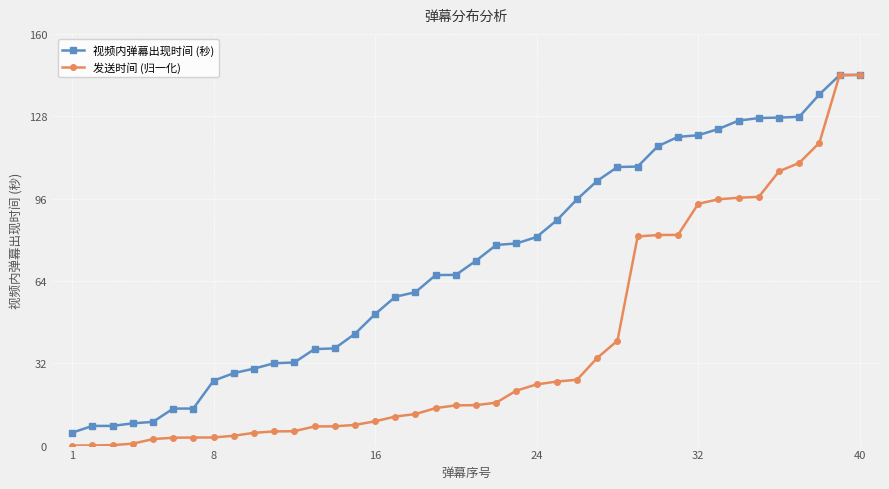

What are all the series names shown in the legend?

视频内弹幕出现时间 (秒), 发送时间 (归一化)